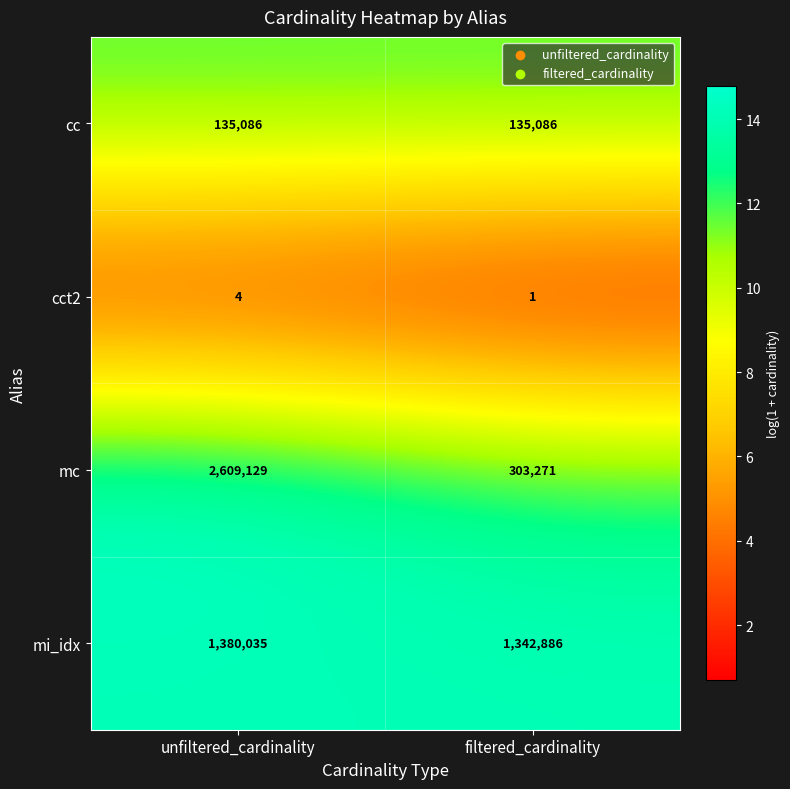

What is the sum of the cc values at filtered_cardinality and unfiltered_cardinality?

270172